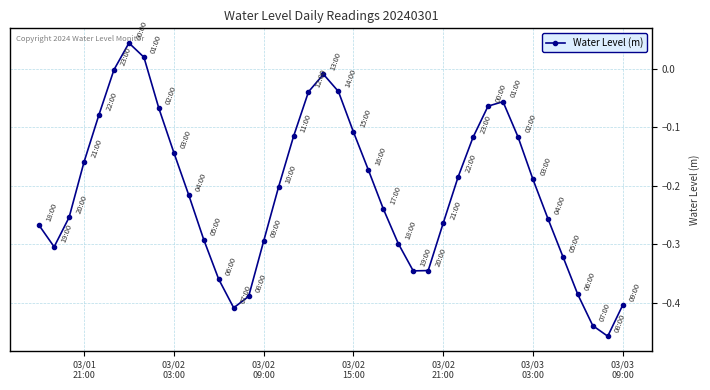

What is the difference between the second highest and second lowest values?

0.5